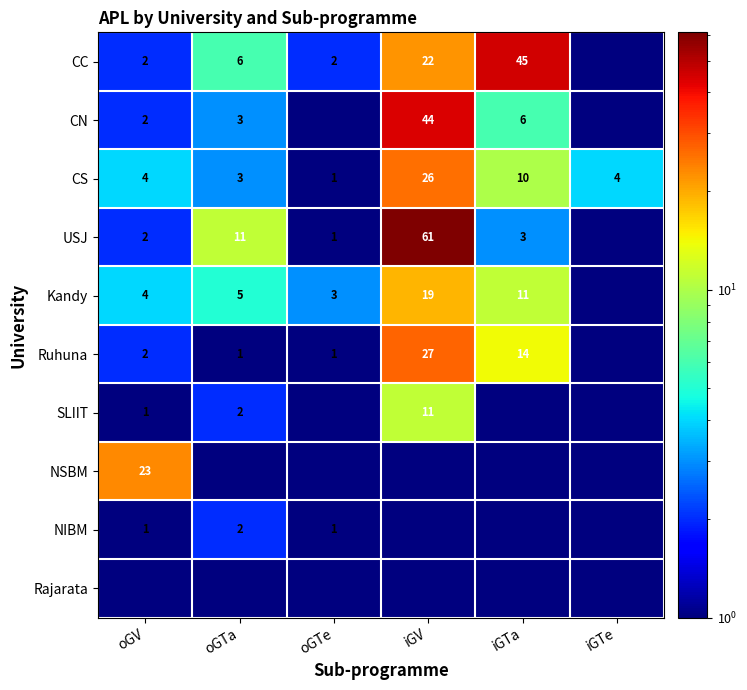

How many data points does each series have?

6